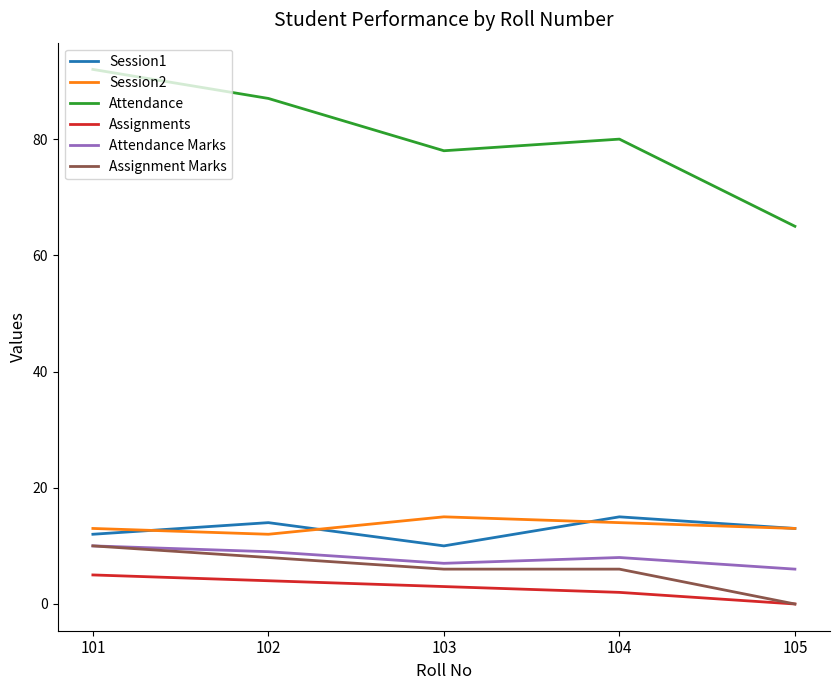

What is the approximate value of Assignments at 102?

4